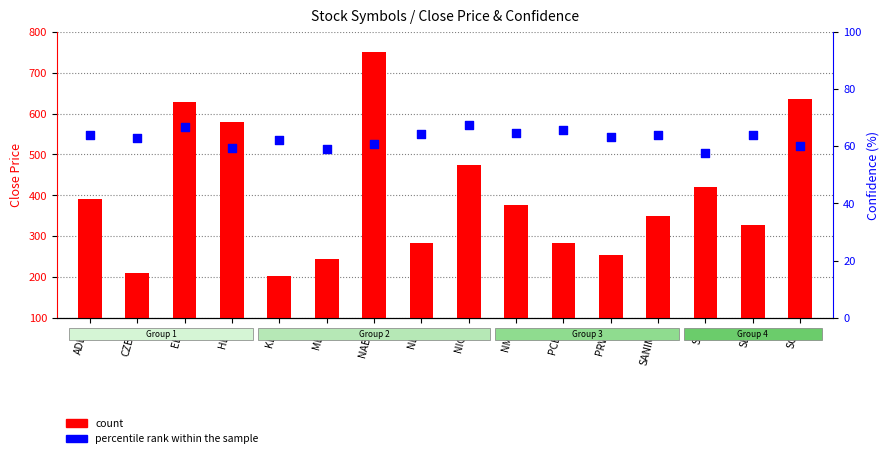

At which category is the sum across all series the highest?

NABIL